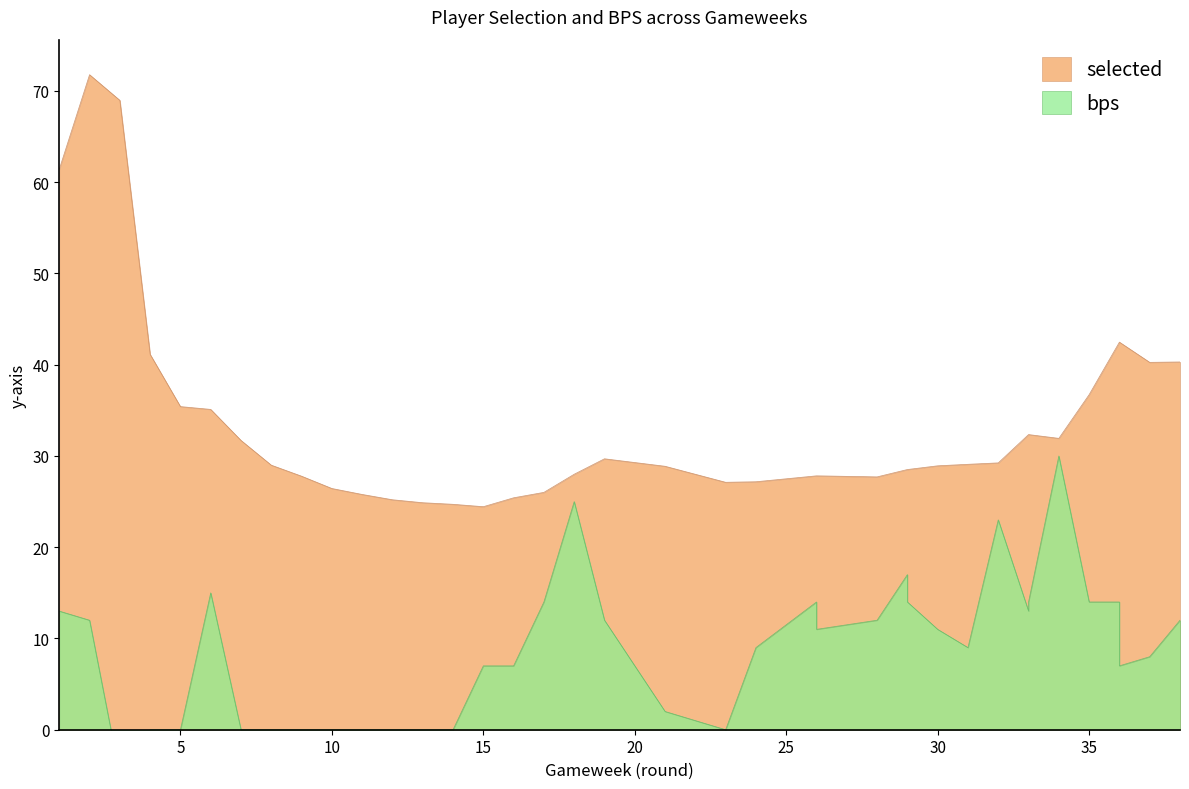

Which series has the largest range (max minus min)?

selected